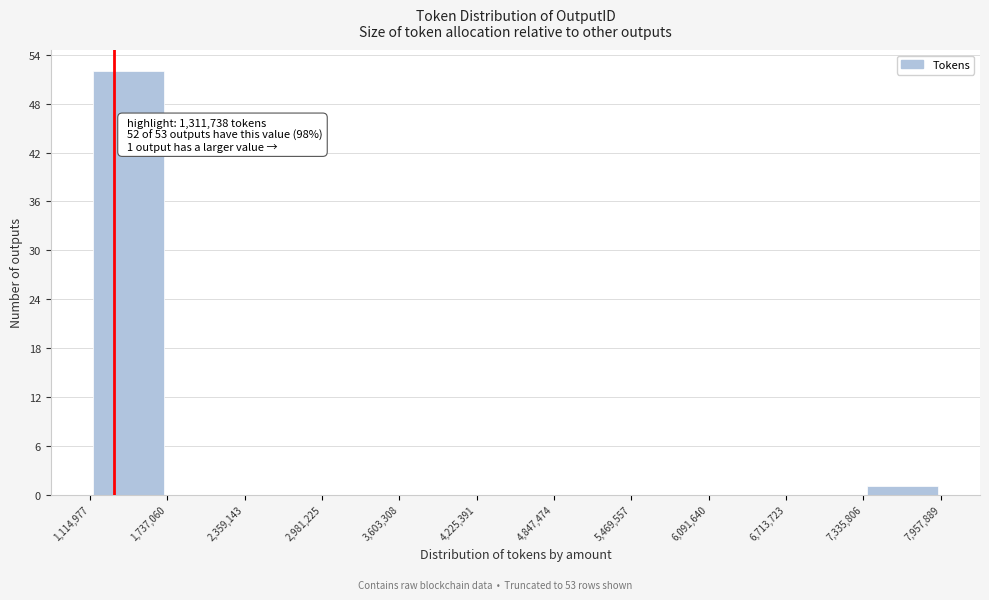

Which range on the x-axis has the tallest bar?

1,114,977 to 1,737,060